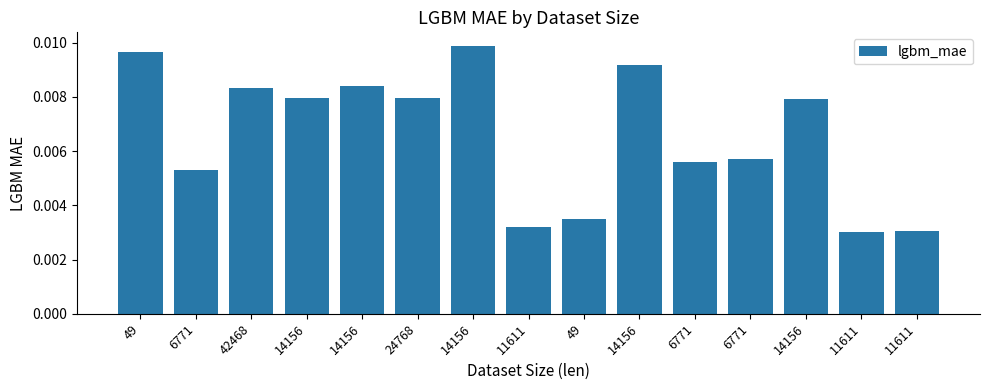

Which has a higher value, 24768 or 6771?

24768